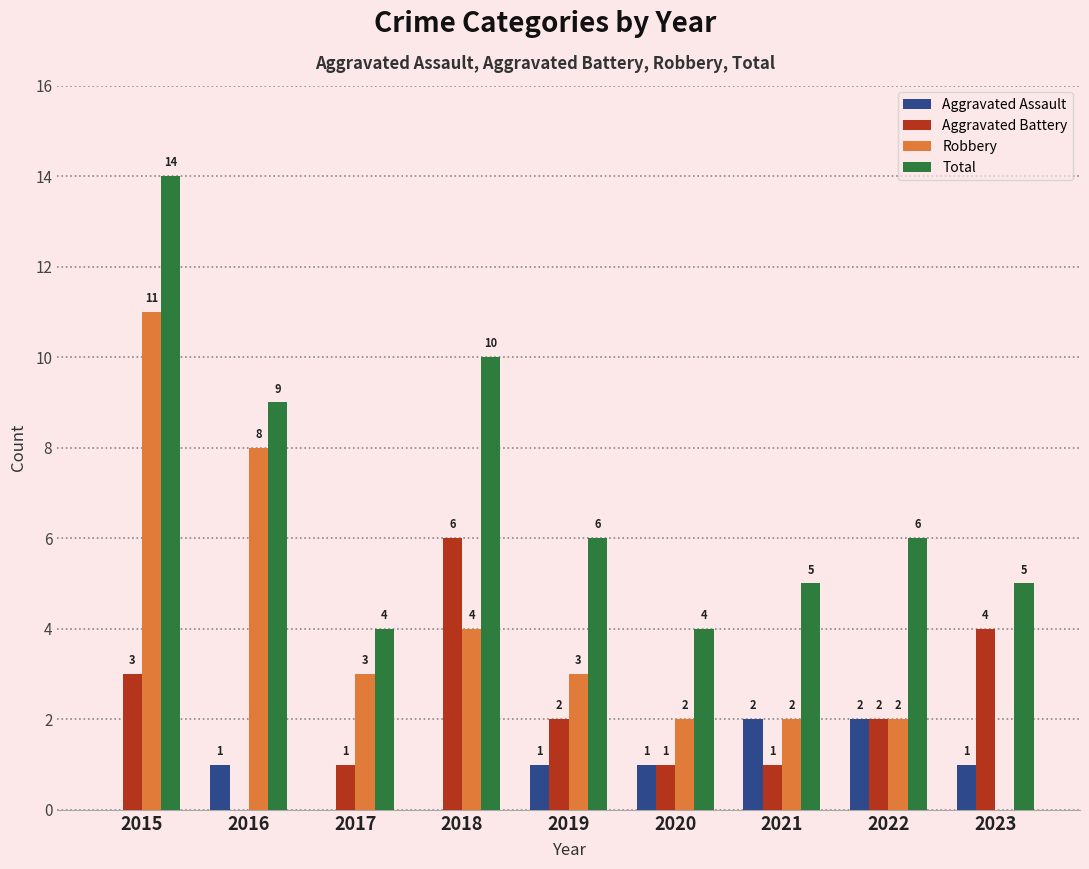

What is the maximum value for Total?

14